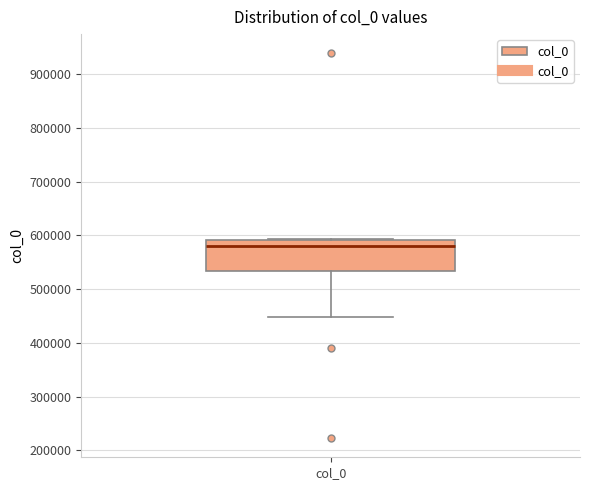

Where is the upper edge of the box for col_0 on the y-axis? The values are not printed on the chart, so give them approximately, as read against the axis.

590000